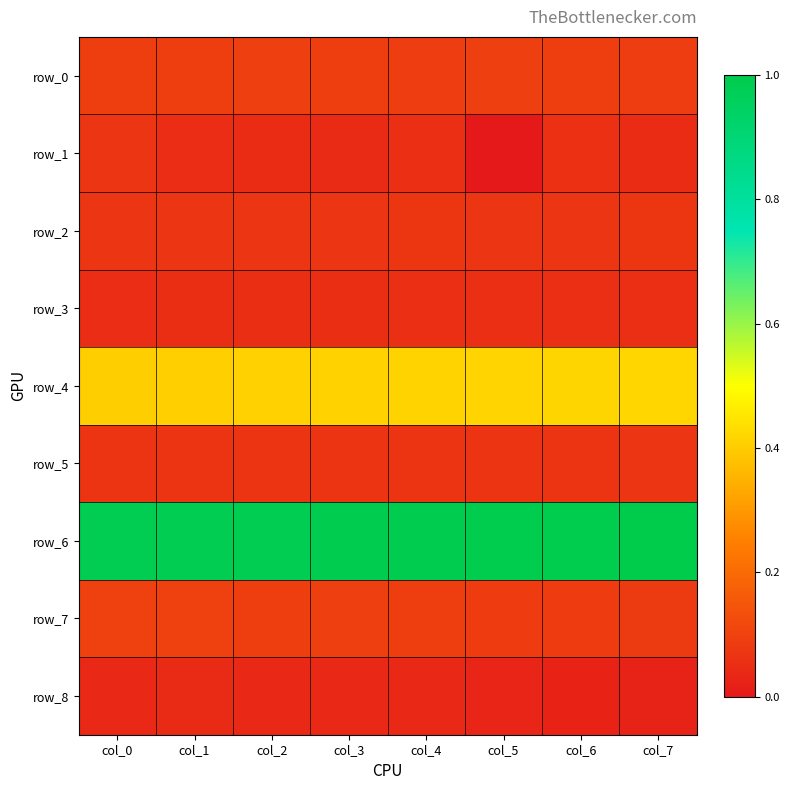

At how many categories does at least one series exceed 0?

8